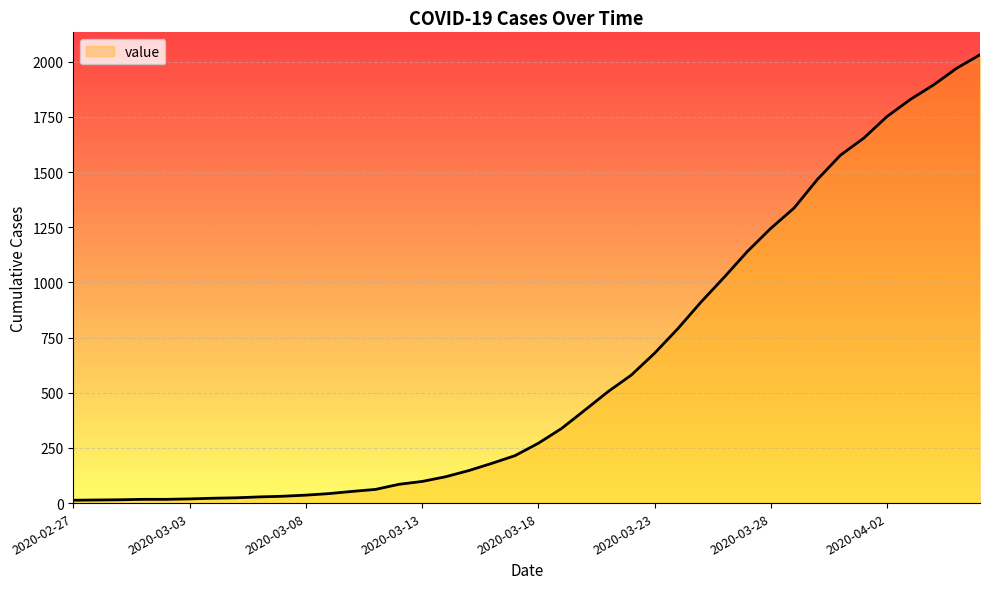

What is the difference between the values at 2020-03-16 and 2020-02-28?

166